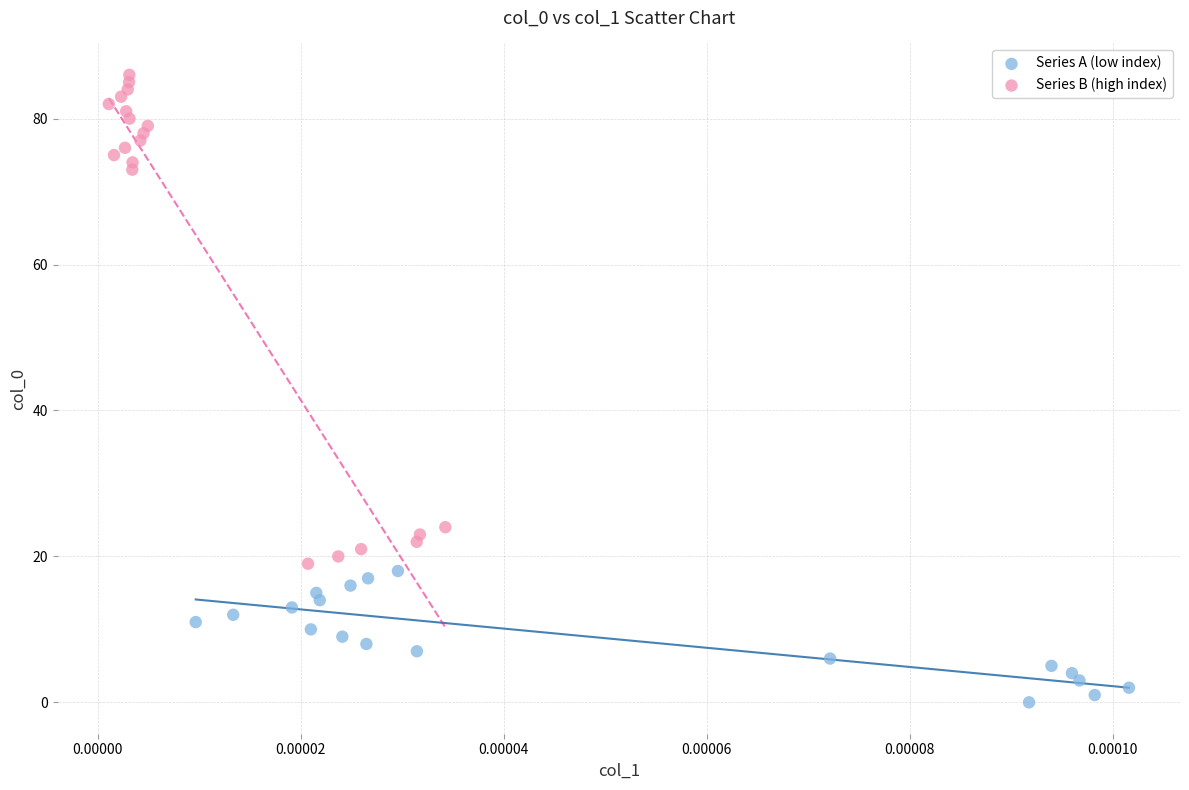

Which series has the widest spread of Y values?

Series B (high index)